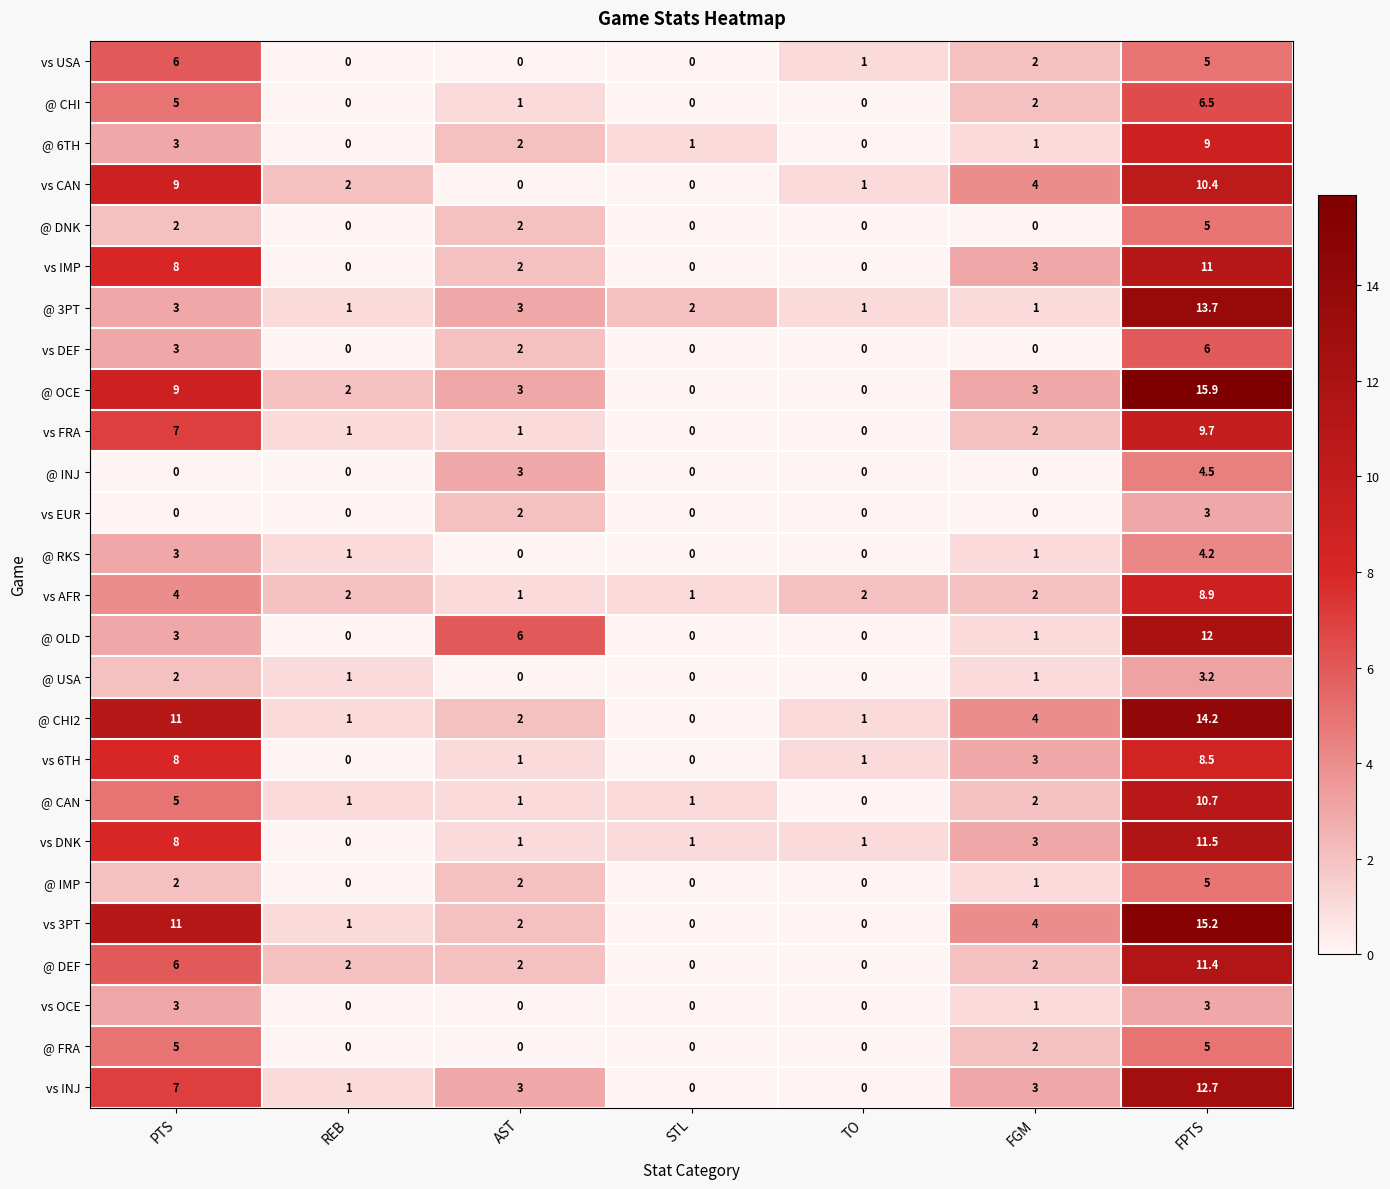

How many values in the @ RKS series are below 1?

3